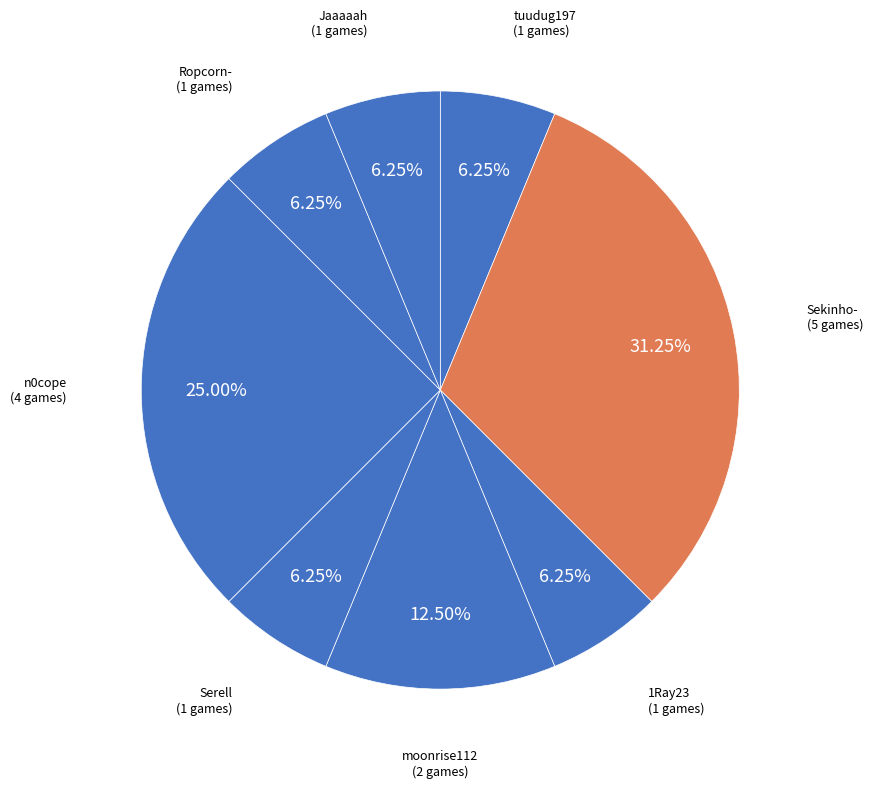

To the nearest percent, what portion does n0cope represent?

25%